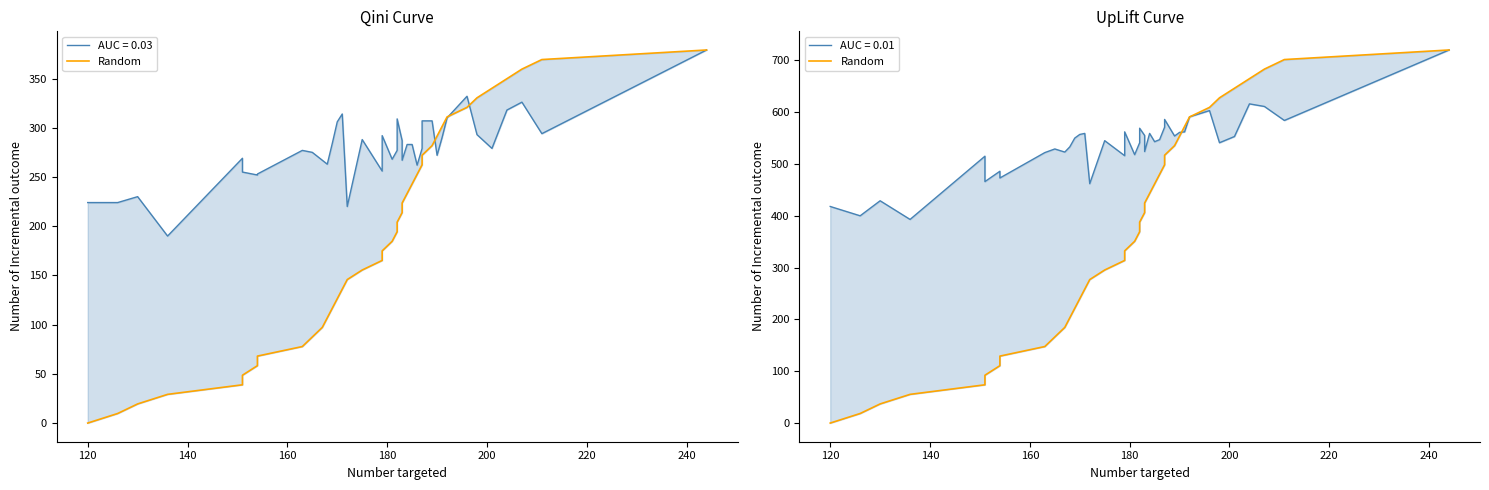

What is the greatest value displayed?

720.0